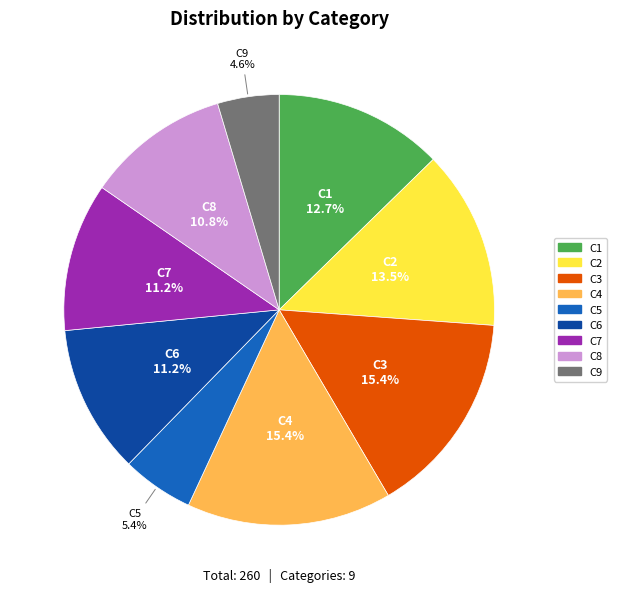

To the nearest percent, what is the difference between the largest and smallest slice percentages?

11%